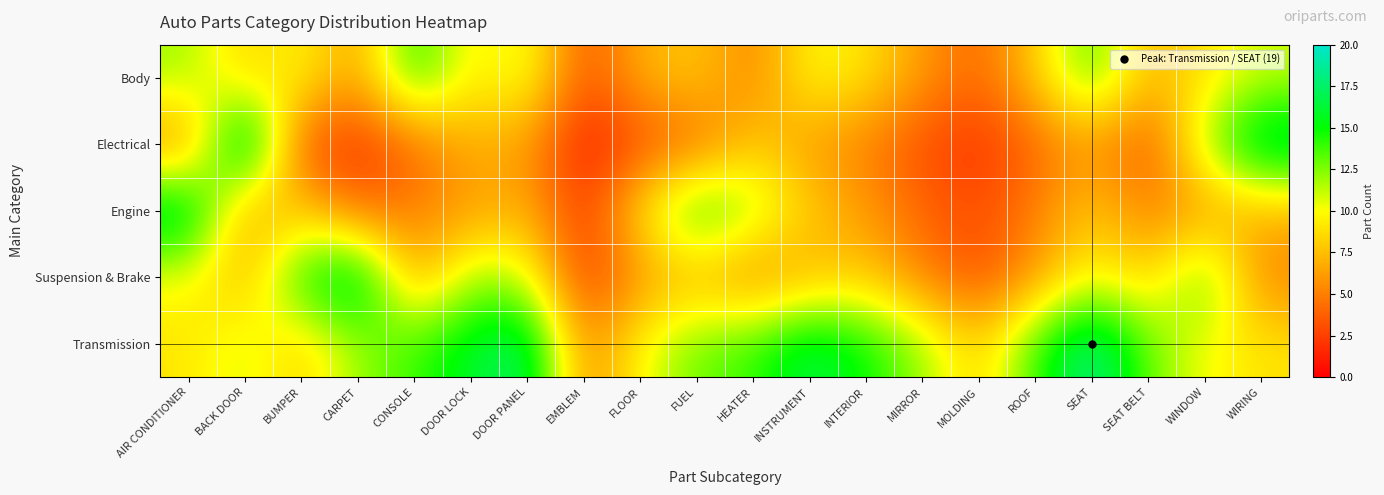

Rank the series by their maximum value, from lowest to highest.

Body, Engine, Suspension & Brake, Transmission, Electrical